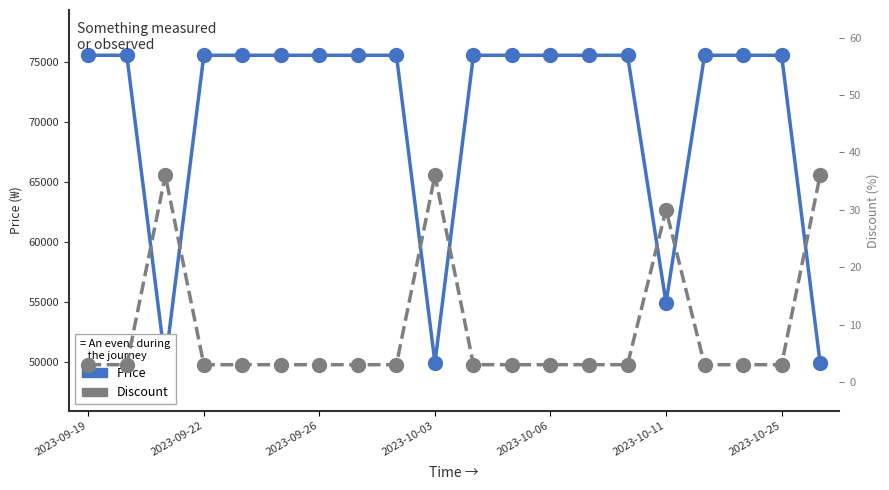

What are all the series names shown in the legend?

Price, Discount